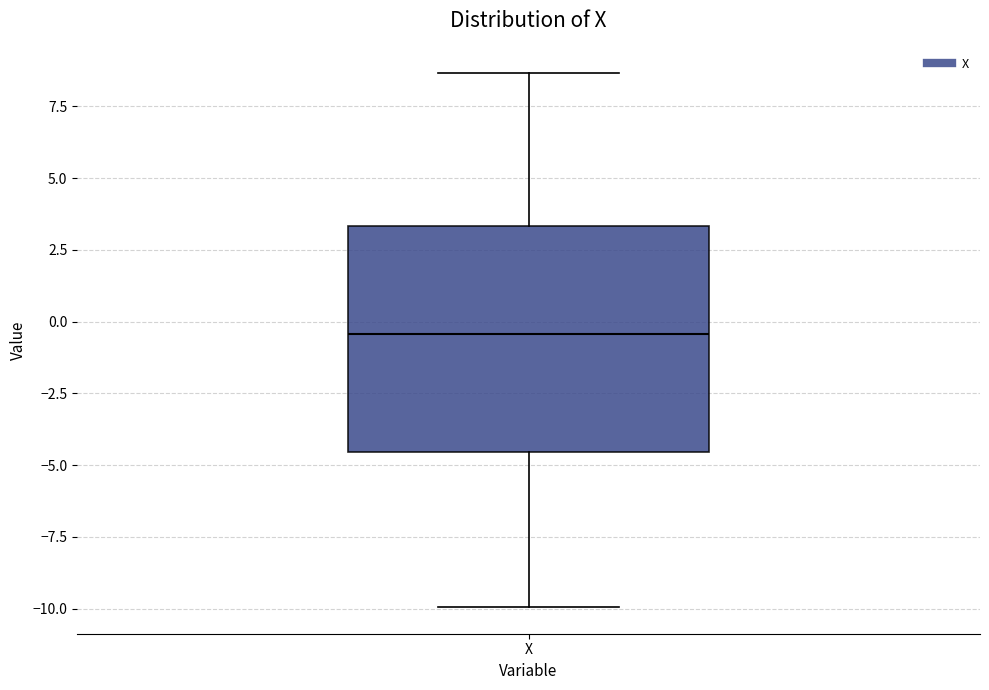

Where is the lower edge of the box for X on the y-axis? The values are not printed on the chart, so give them approximately, as read against the axis.

-4.5